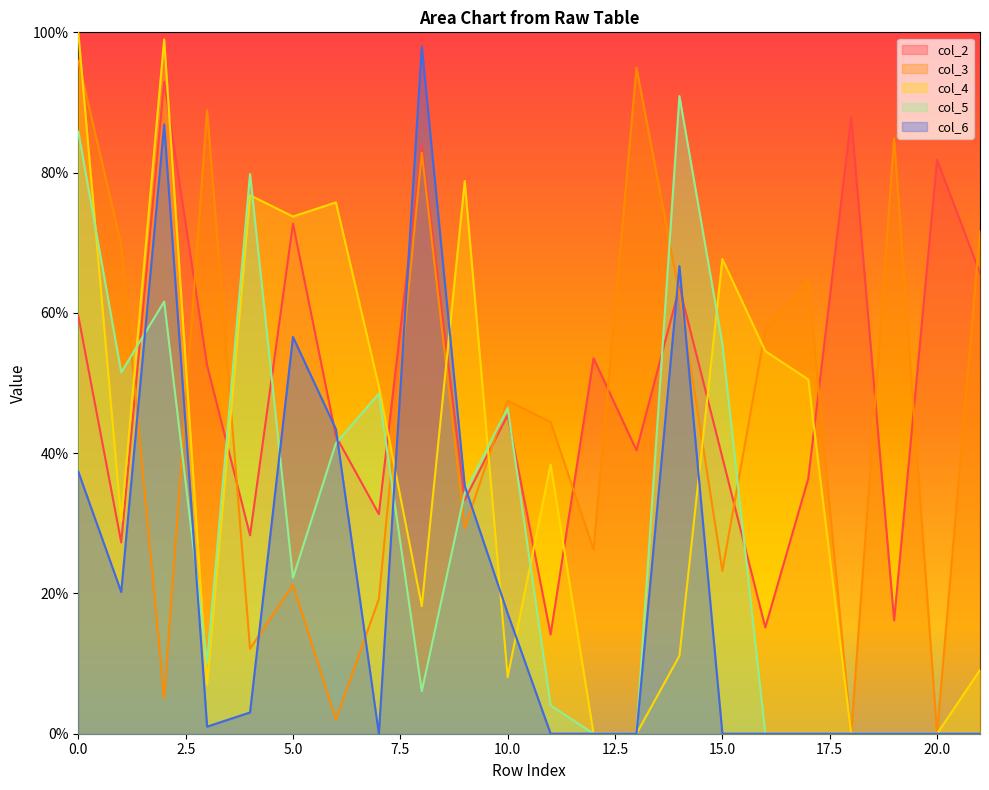

True or false: col_5 has more than 1 points higher than both neighbors.

True